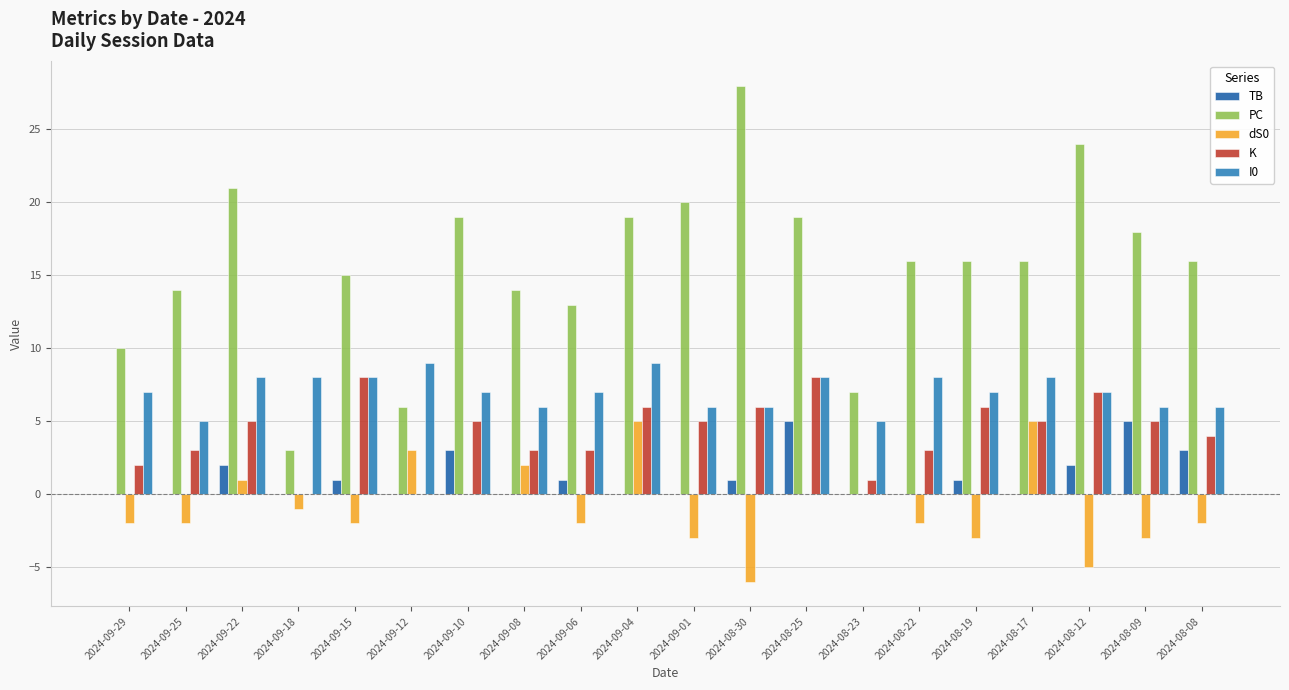

How many categories are shown in the chart?

20